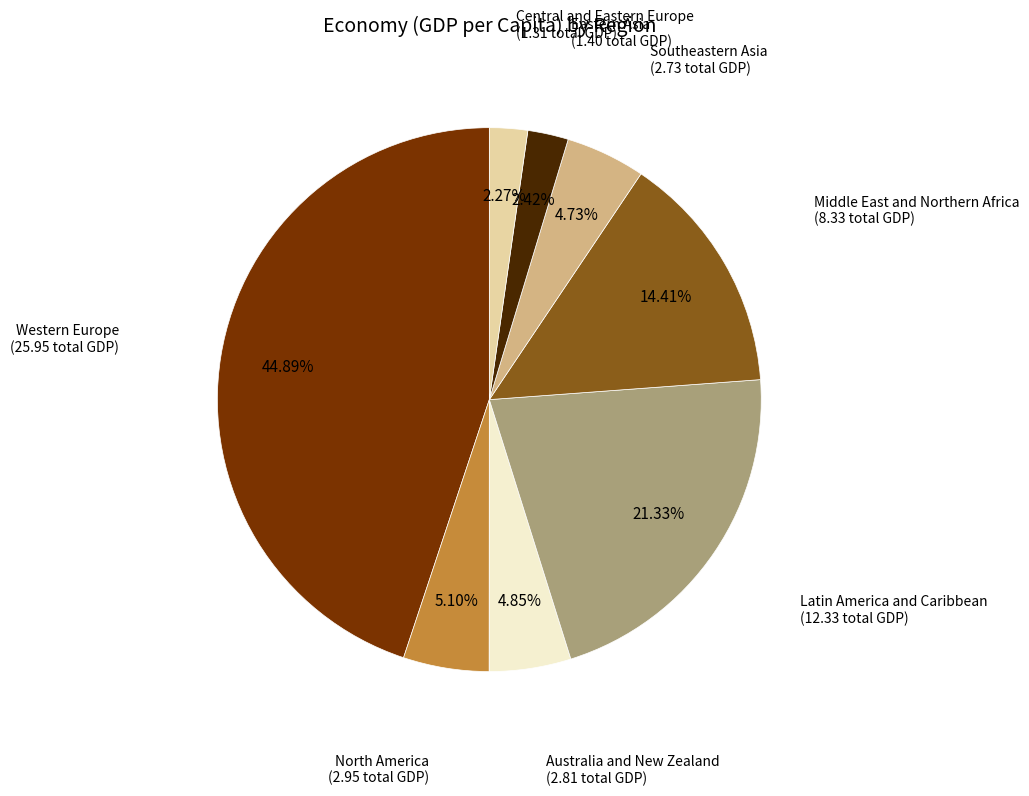

Is there a majority slice in this chart?

No